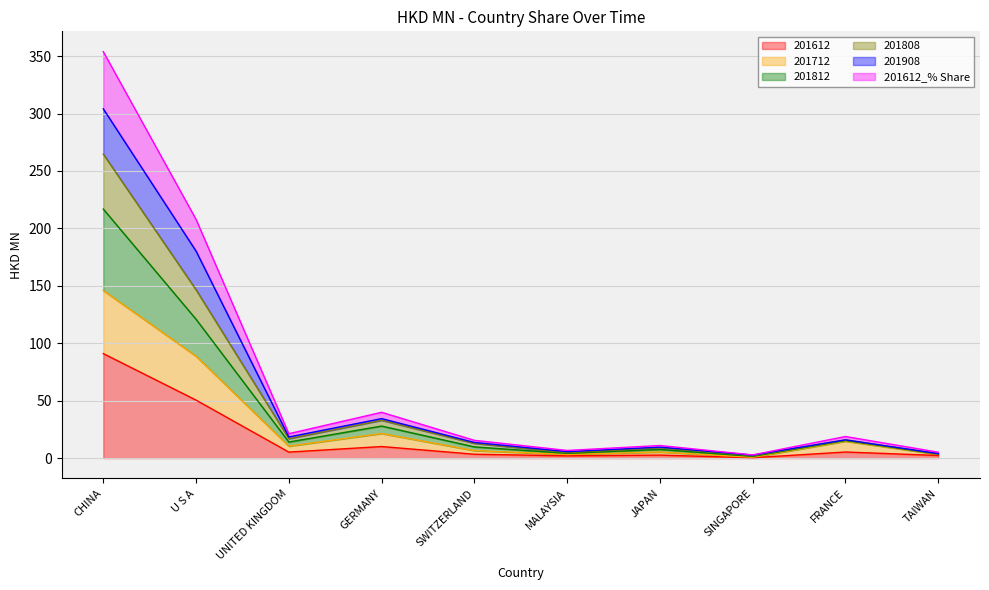

What is the label of the 7th point from the right?

GERMANY